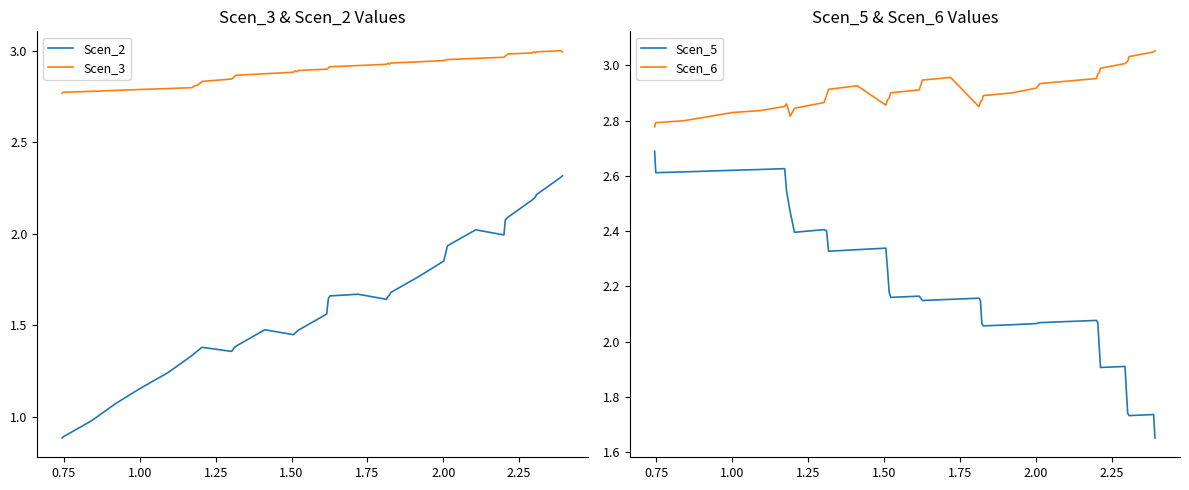

Reading left to right, transcribe all the data shown in this chart.

Scen_2: 0.9	0.9	1.0	1.1	1.2	1.2	1.3	1.3	1.4	1.4	1.4	1.4	1.4	1.5	1.4	1.5	1.5	1.5	1.6	1.6	1.7	1.7	1.6	1.7	1.7	1.7	1.8	1.9	1.9	2.0	2.0	2.1	2.1	2.1	2.2	2.2	2.2	2.2	2.3	2.3
Scen_3: 2.8	2.8	2.8	2.8	2.8	2.8	2.8	2.8	2.8	2.8	2.8	2.9	2.9	2.9	2.9	2.9	2.9	2.9	2.9	2.9	2.9	2.9	2.9	2.9	2.9	2.9	2.9	2.9	3.0	3.0	3.0	3.0	3.0	3.0	3.0	3.0	3.0	3.0	3.0	3.0
Scen_5: 2.7	2.6	2.6	2.6	2.6	2.6	2.6	2.5	2.5	2.4	2.4	2.4	2.3	2.3	2.3	2.3	2.2	2.2	2.2	2.2	2.1	2.2	2.2	2.1	2.1	2.1	2.1	2.1	2.1	2.1	2.1	2.1	2.0	1.9	1.9	1.8	1.7	1.7	1.7	1.7
Scen_6: 2.8	2.8	2.8	2.8	2.8	2.8	2.9	2.9	2.8	2.8	2.9	2.9	2.9	2.9	2.9	2.9	2.9	2.9	2.9	2.9	2.9	3.0	2.9	2.9	2.9	2.9	2.9	2.9	2.9	2.9	3.0	3.0	3.0	3.0	3.0	3.0	3.0	3.0	3.0	3.1